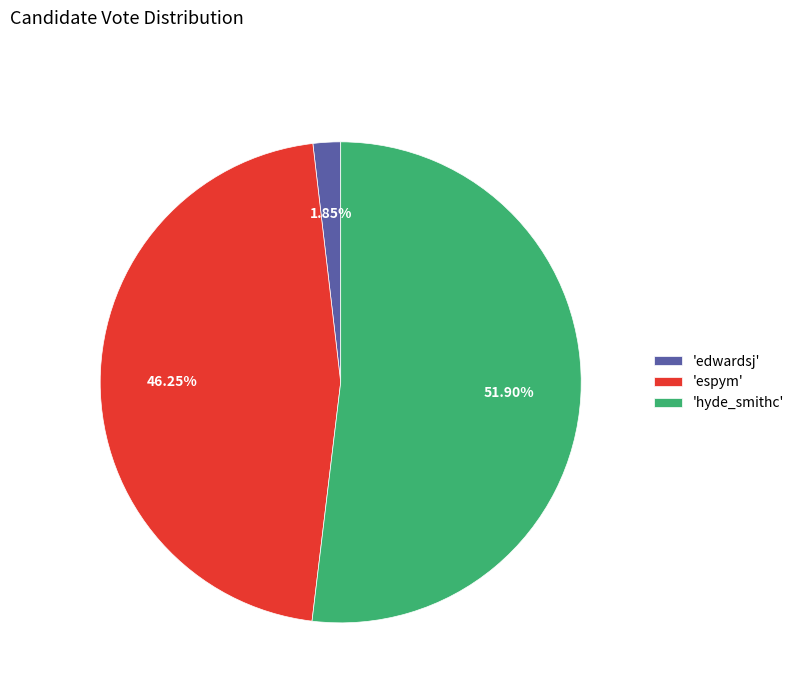

Is 'hyde_smithc' the majority of the pie?

Yes